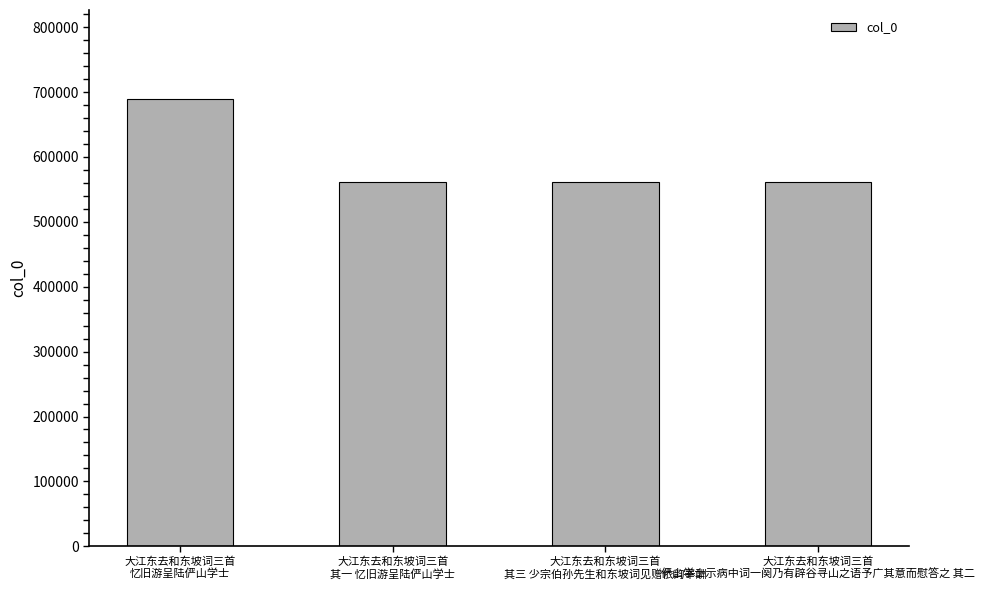

What is the average value?

593617